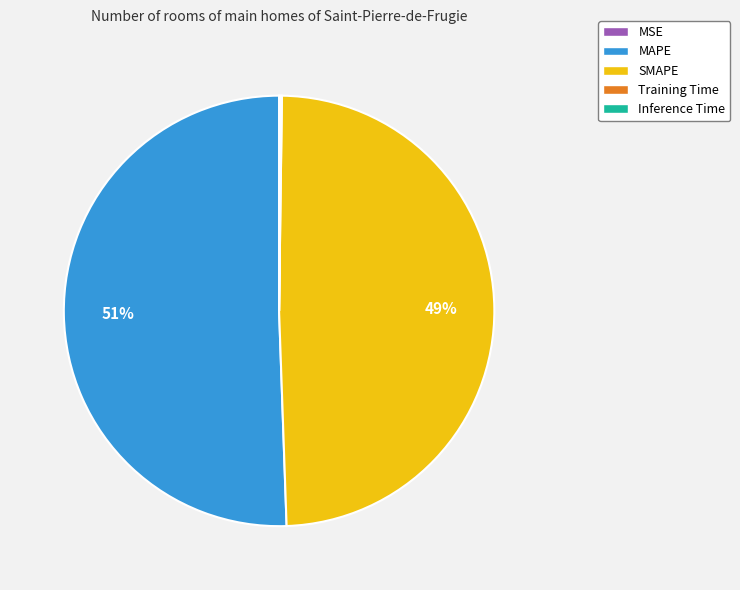

Is there a majority slice in this chart?

Yes